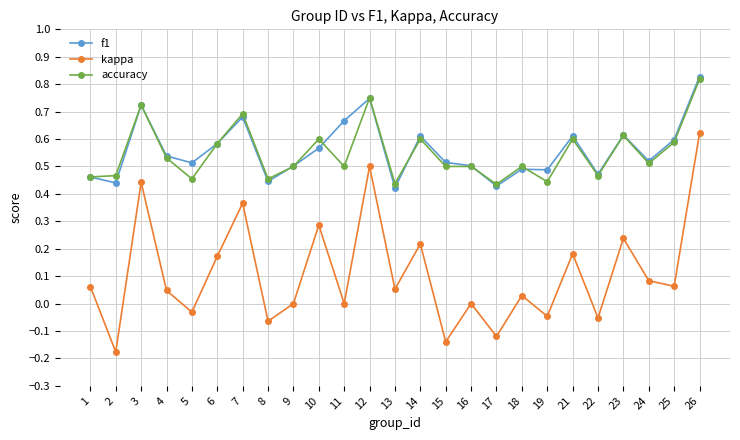

At which category does the chart reach its peak across all series?

26